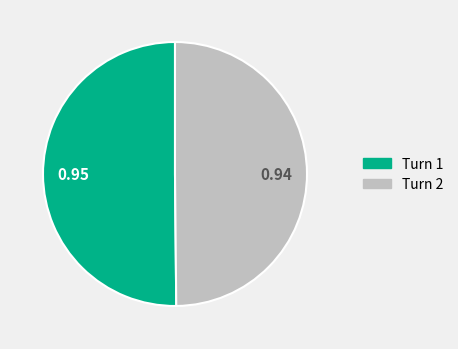

Combined, do Turn 2 and Turn 1 account for over 50%?

Yes